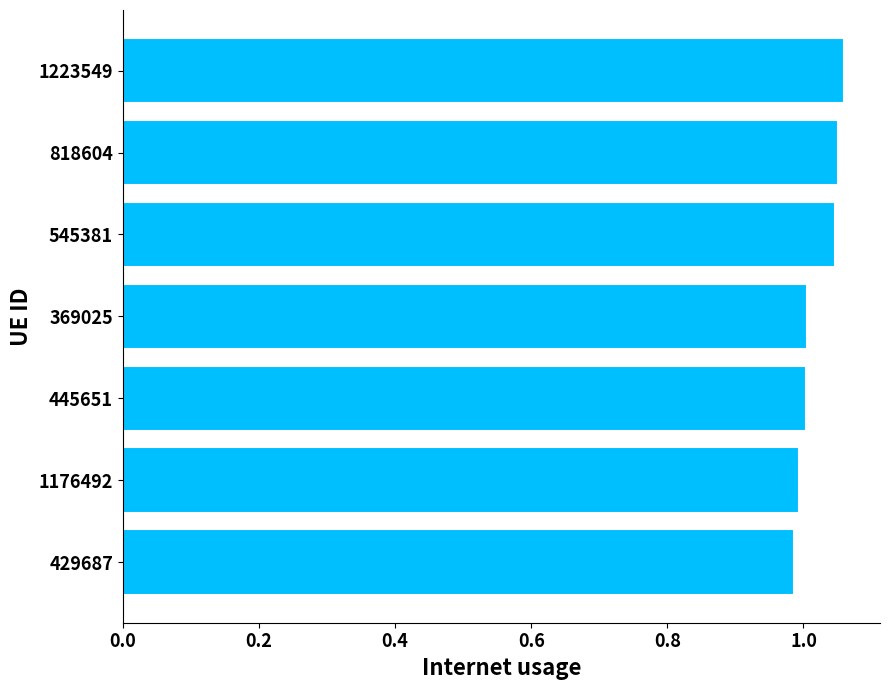

The chart shows a value of 1.7 at 445651. True or false?

False